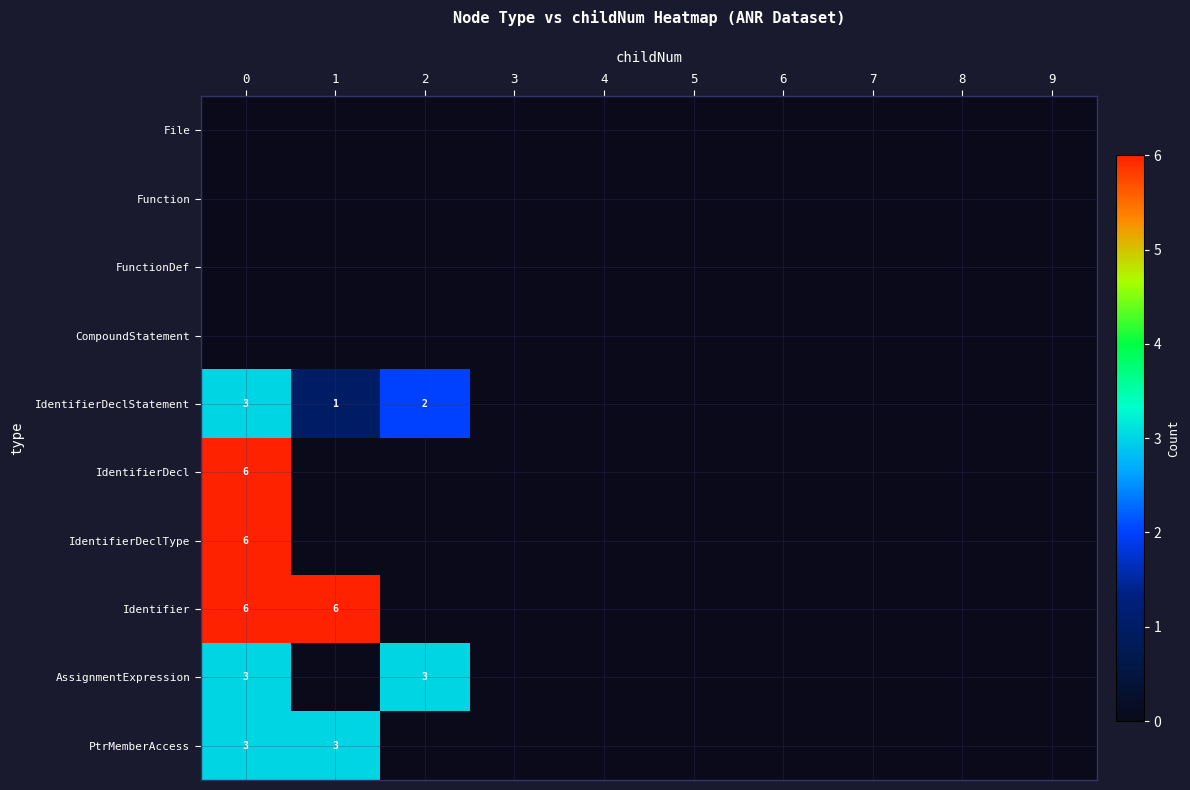

What is the difference between the maximum and second lowest values in the row_6 series?

6